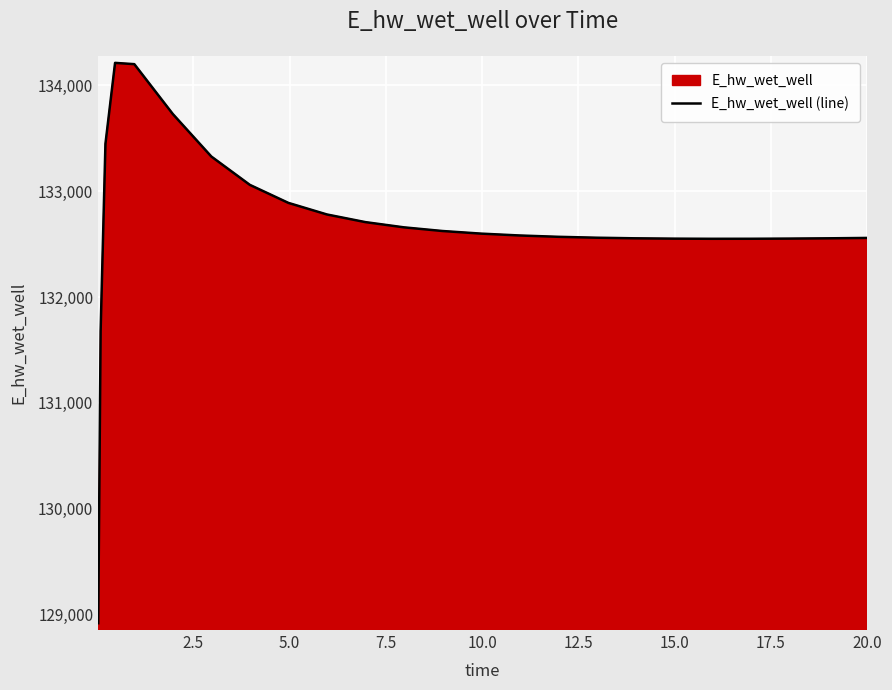

What is the difference between the maximum and minimum values?

5297.5